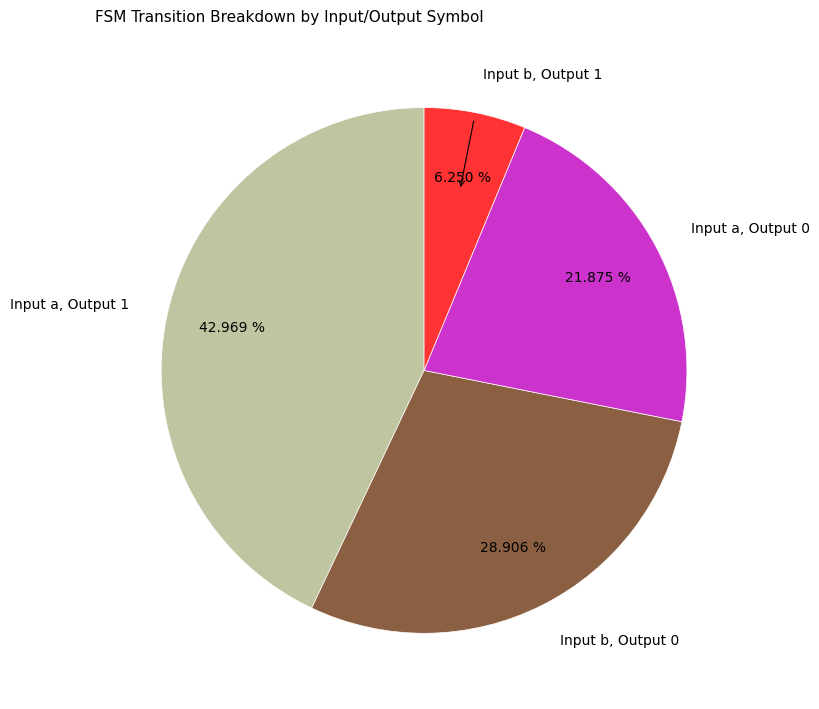

Combined, do Input a, Output 0 and Input b, Output 1 account for over 50%?

No